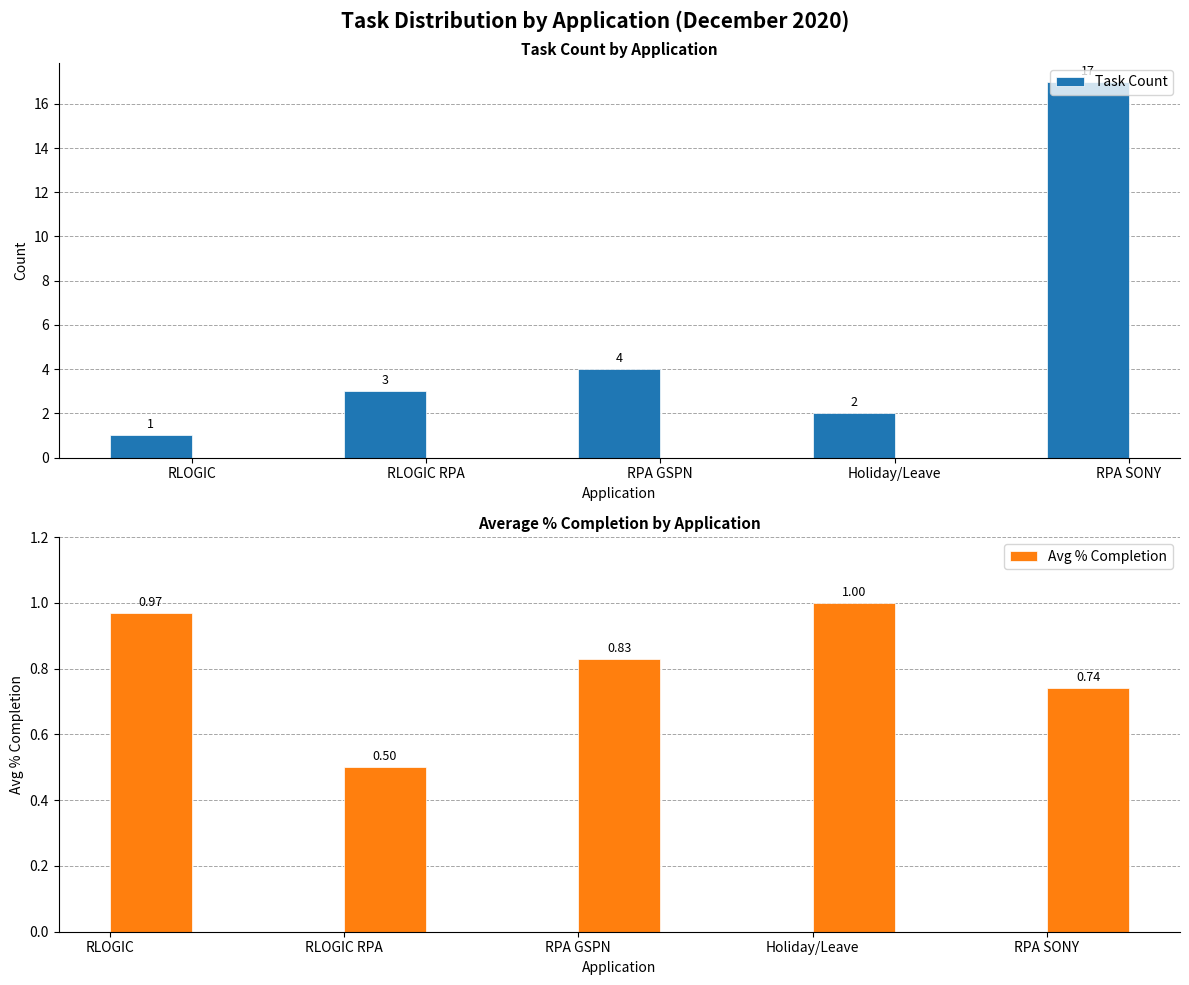

Between RLOGIC and RLOGIC RPA, which series saw the biggest shift?

Task Count